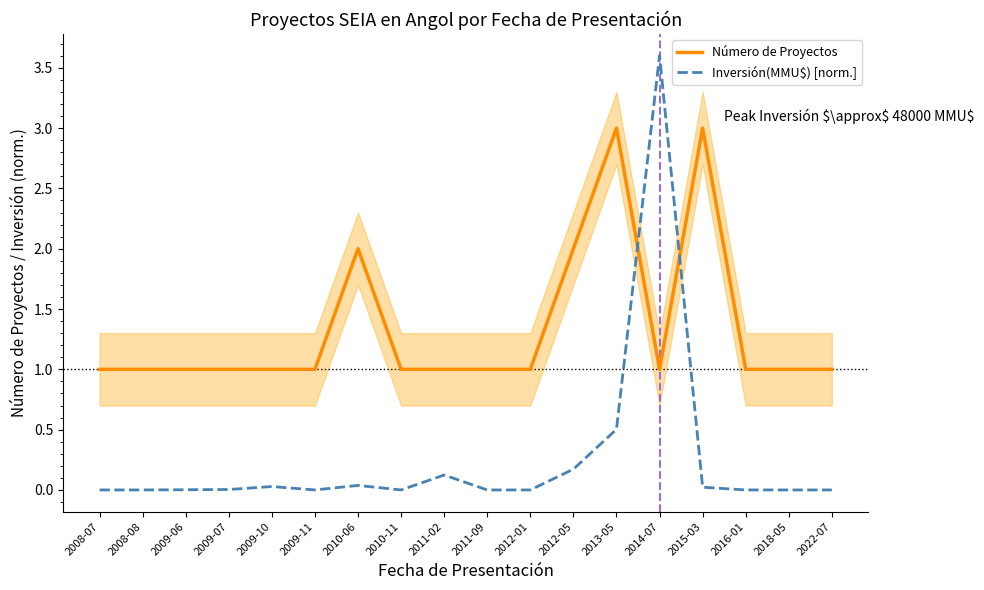

Where is the first local maximum for Inversión(MMU$) [norm.]?

2009-10